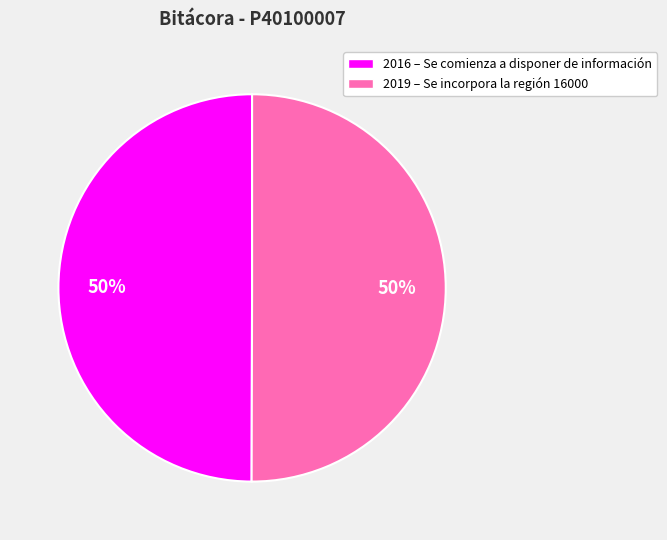

To the nearest percent, what is the average slice percentage?

50%